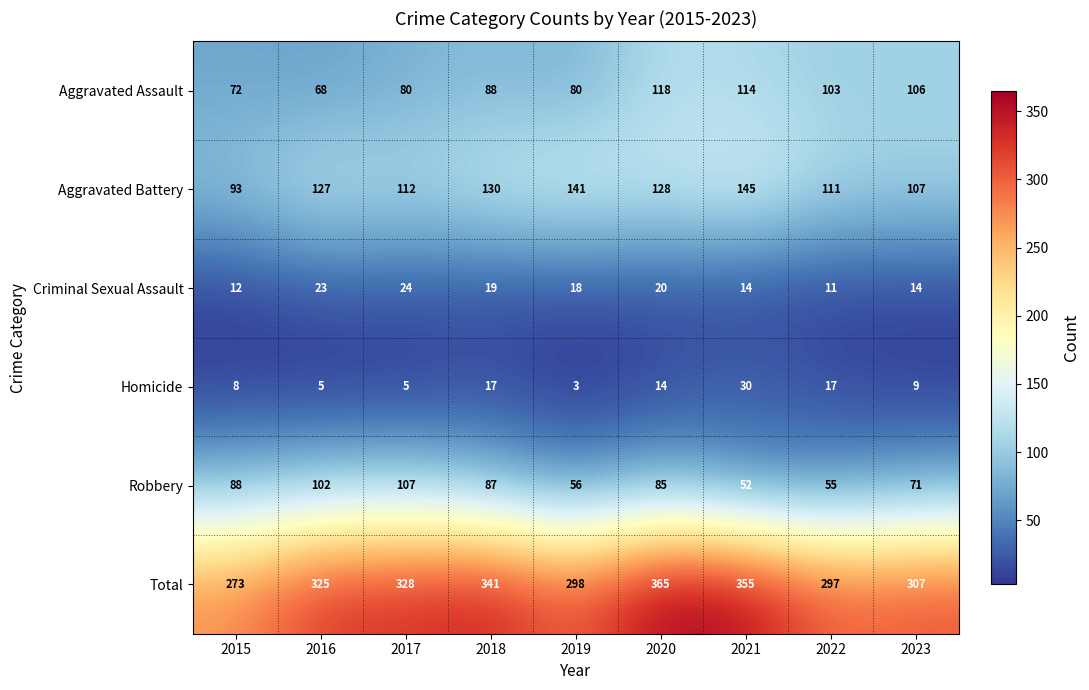

What is the smallest value displayed?

3